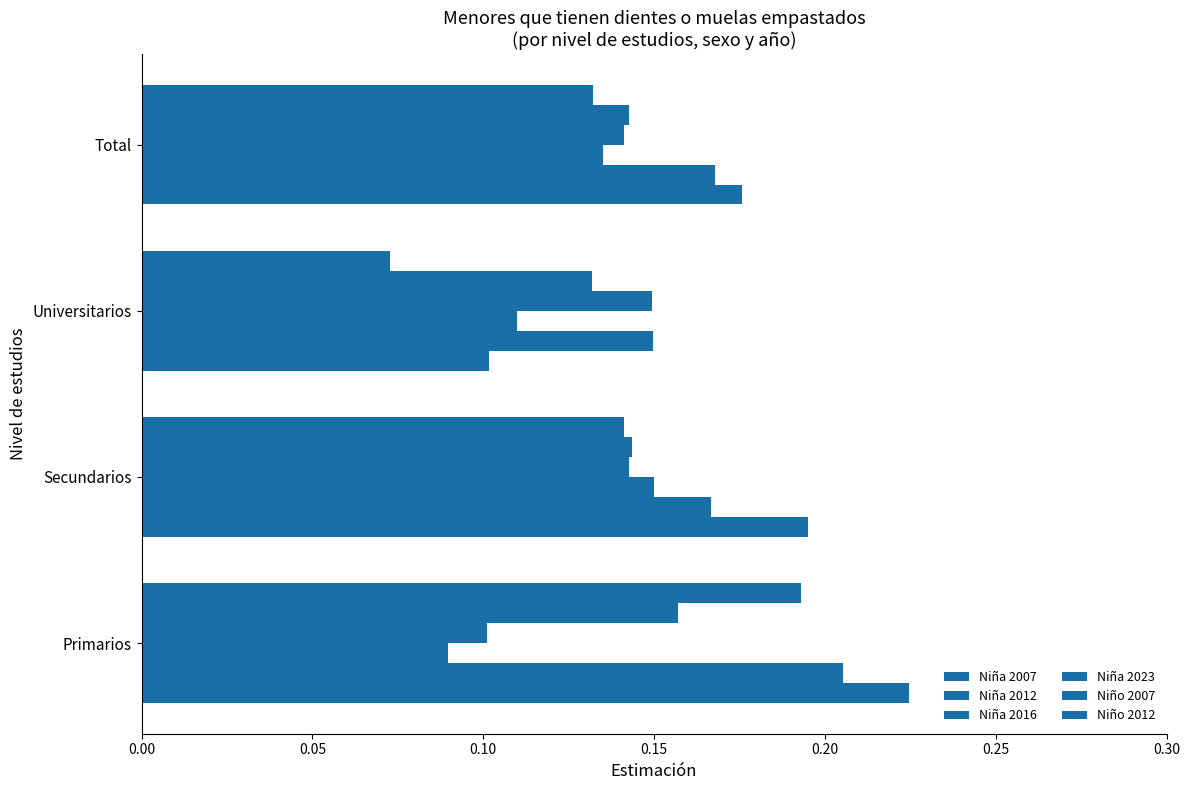

Count the Niña 2012 values in the range 0 to 1.

4